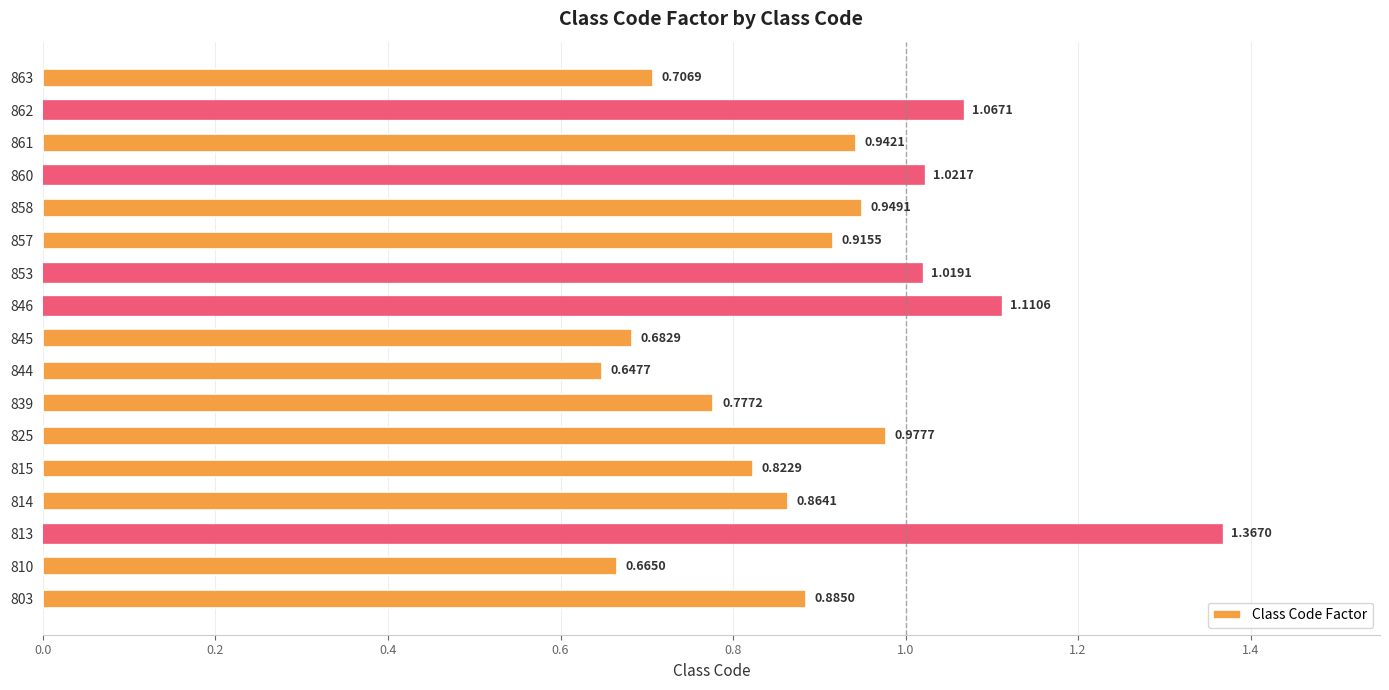

What is the sum of the values at 863 and 814?

1.6